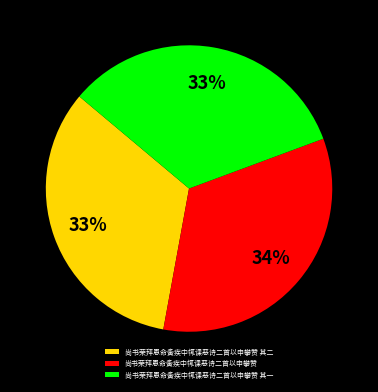

Does any single category account for the majority?

No